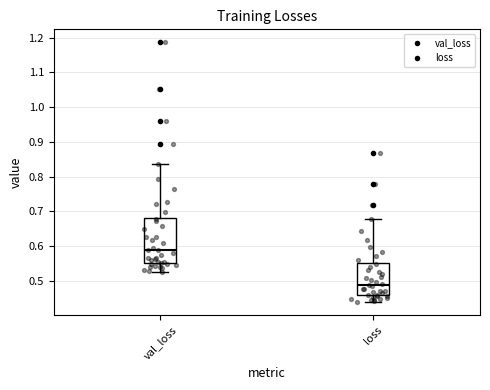

Where does the upper whisker of the box for loss end on the y-axis? The values are not printed on the chart, so give them approximately, as read against the axis.

0.68